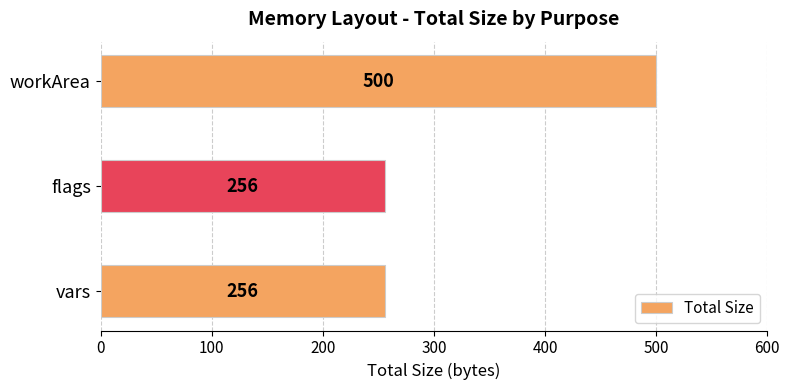

What is the average value?

337